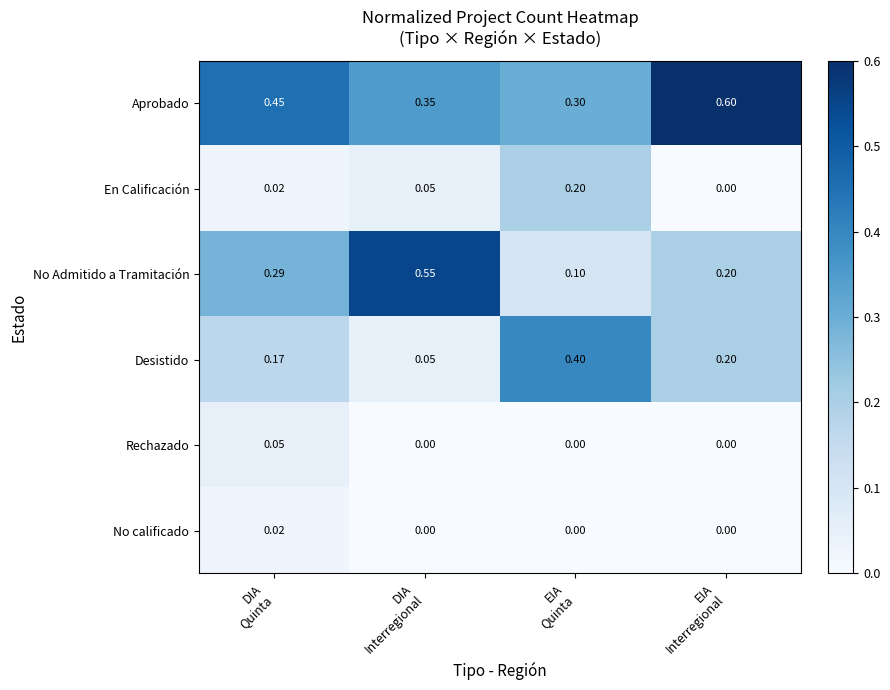

List the series in order of their peak value, highest first.

Aprobado, No Admitido a Tramitación, Desistido, En Calificación, Rechazado, No calificado